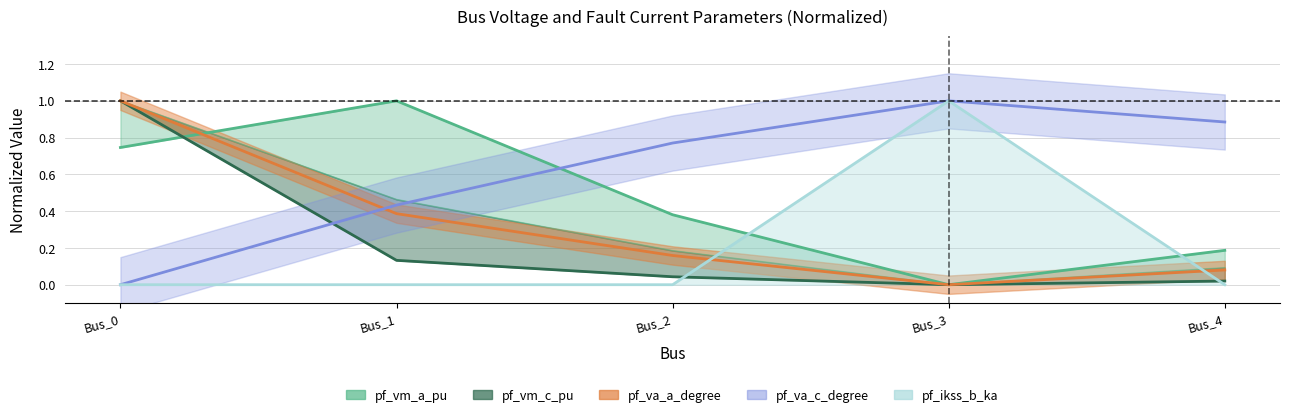

At which category is the sum across all series the highest?

Bus_0